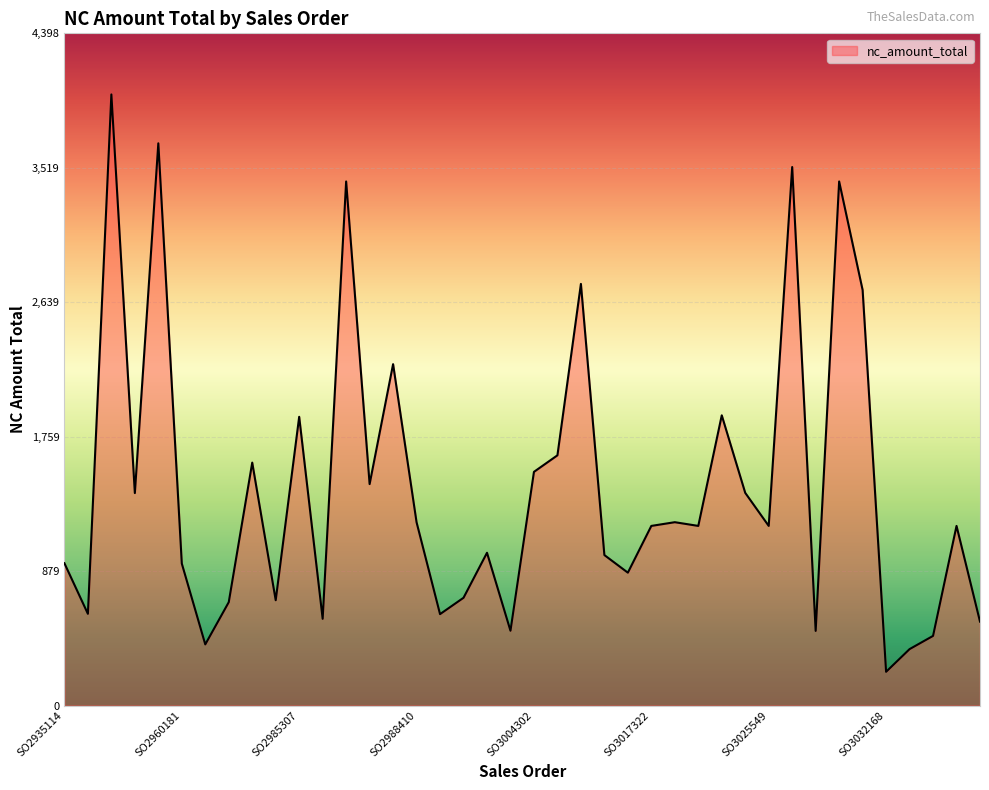

What is the difference between the maximum and minimum values?

3778.5